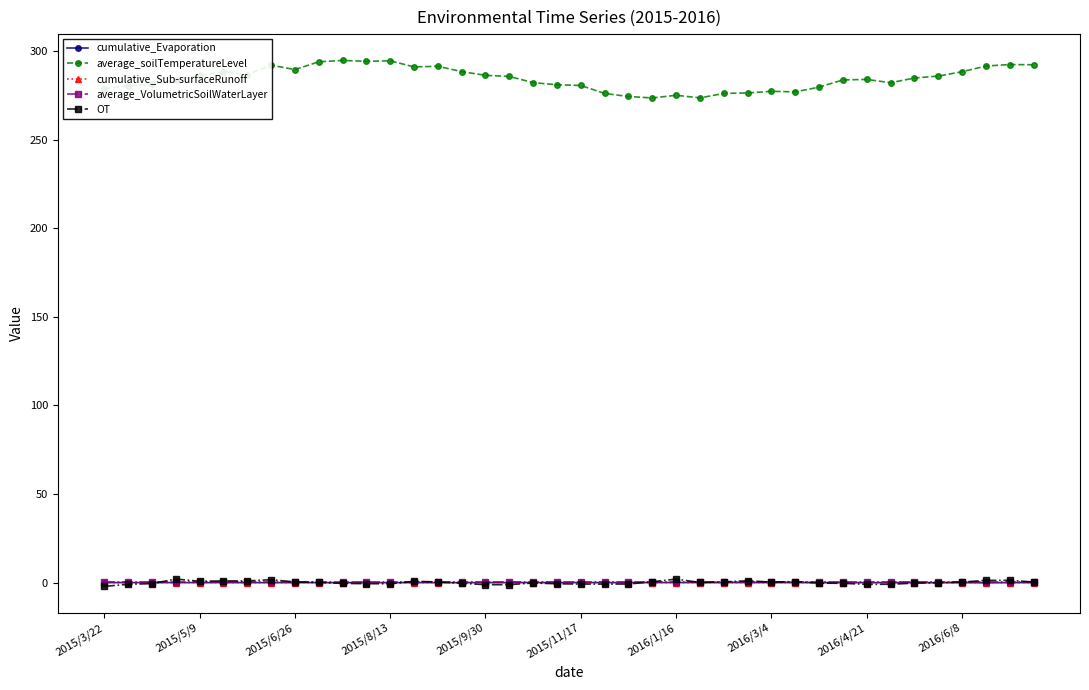

True or false: cumulative_Sub-surfaceRunoff has more than 2 points higher than both neighbors.

True